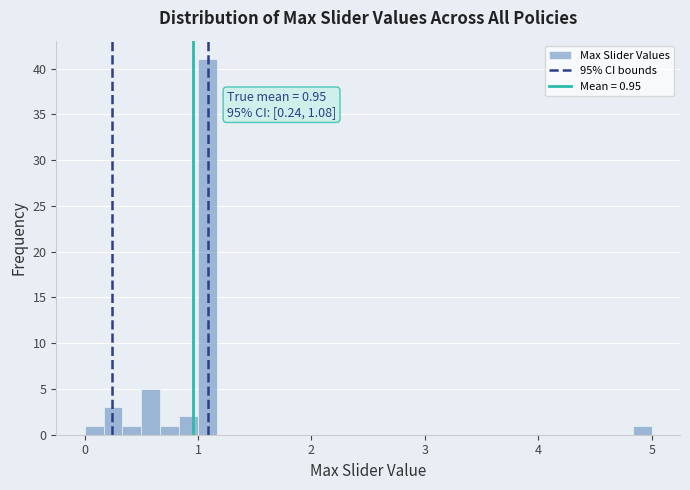

Around what value on the x-axis is the tallest bar? Give the approximate position of its centre, as read against the axis.

1.1